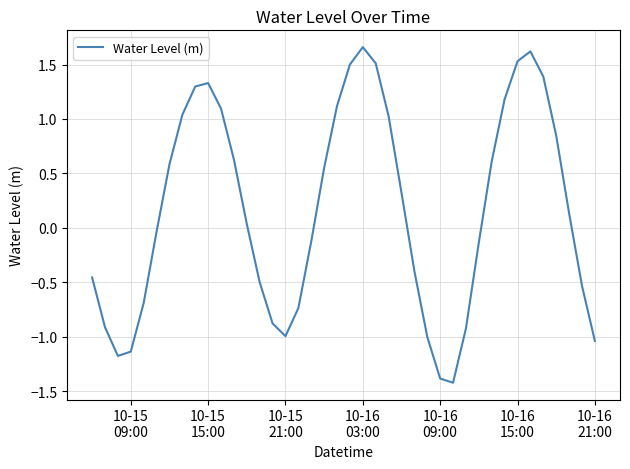

What is the minimum value shown in the chart?

-1.4